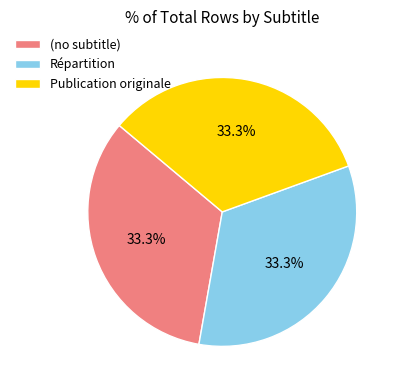

Count the number of slices in the pie.

3